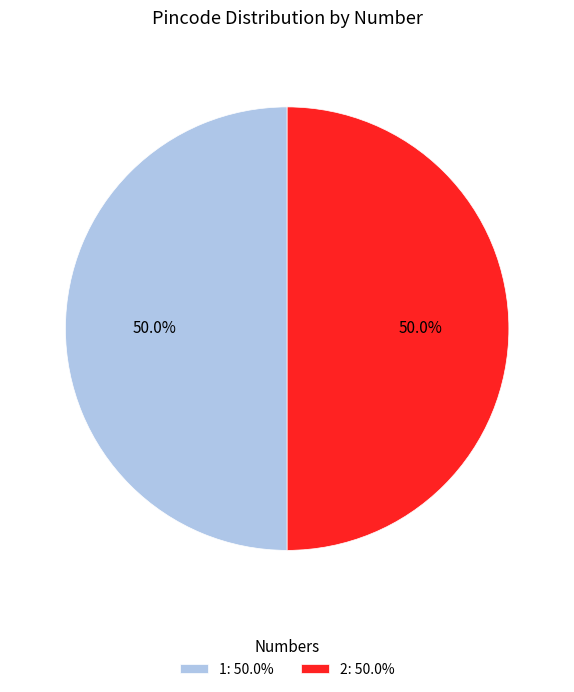

What is the total percentage of 2: 50.0% and 1: 50.0%?

100.0%